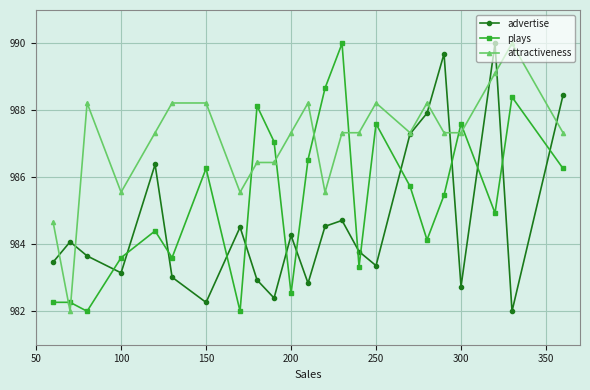

What is the lowest value of the plays series?

982.0